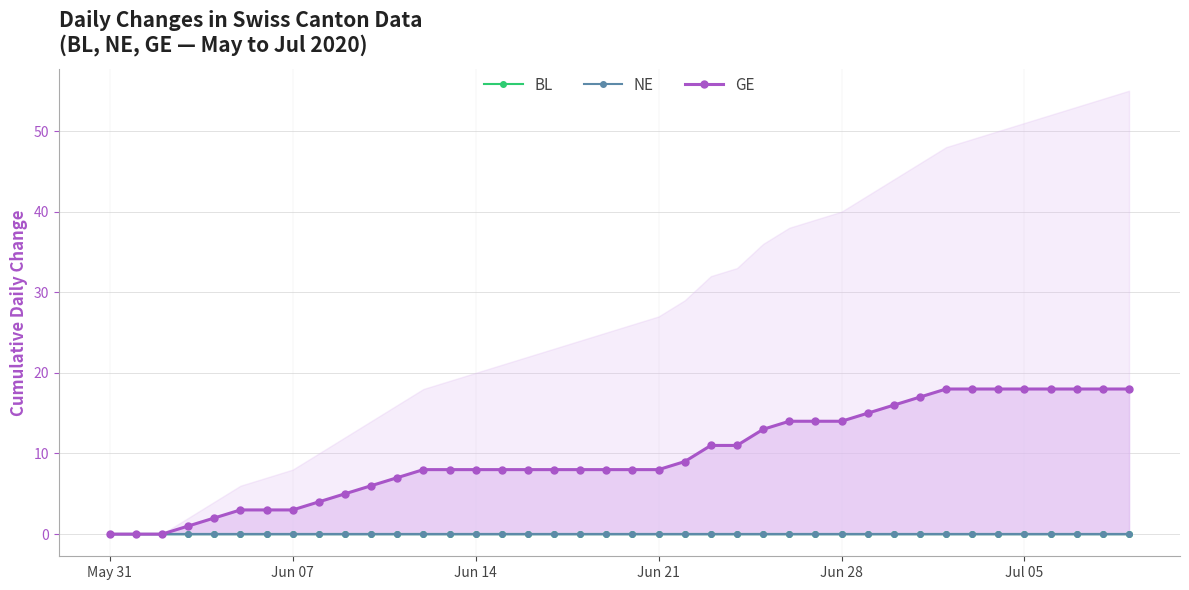

What is the maximum value for GE?

18